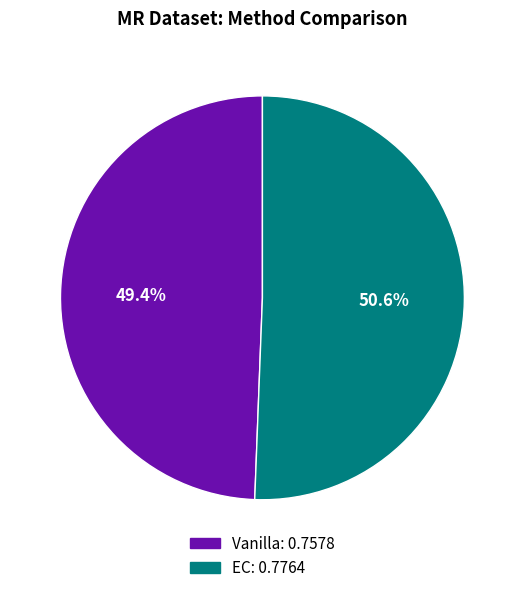

To the nearest percent, what percentage of the pie is Vanilla?

49%